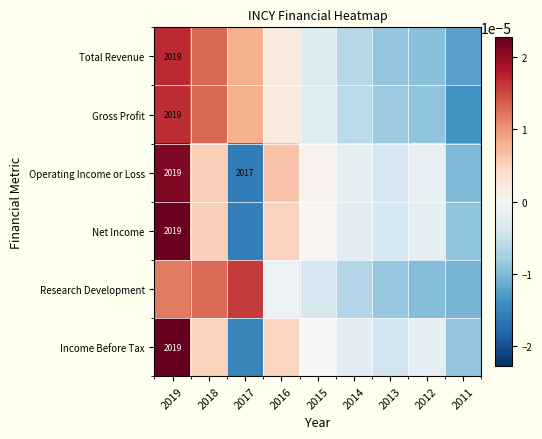

How many data points in Income Before Tax are less than 0?

5